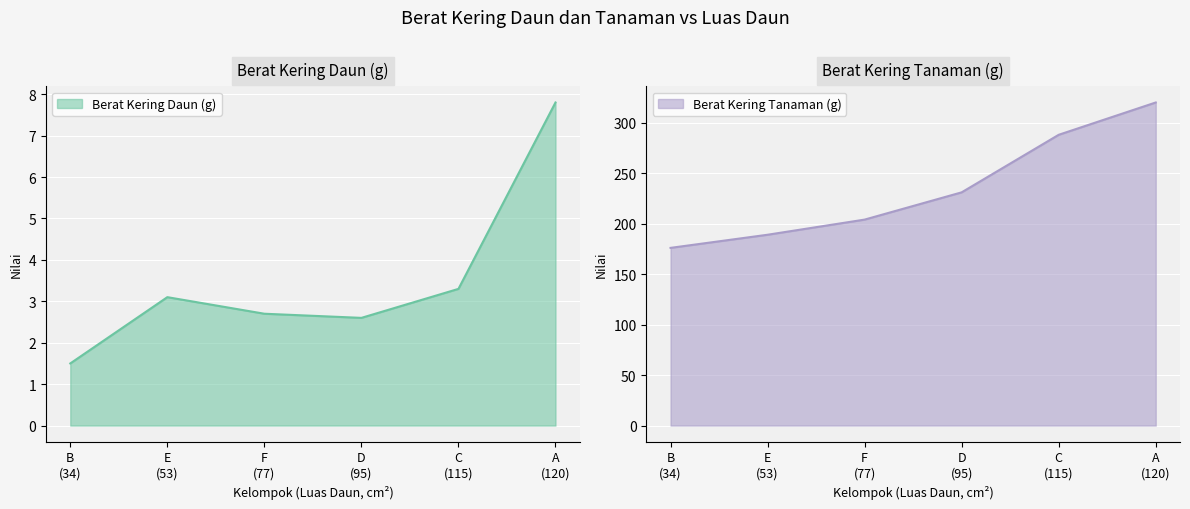

What is the greatest value displayed?

320.0